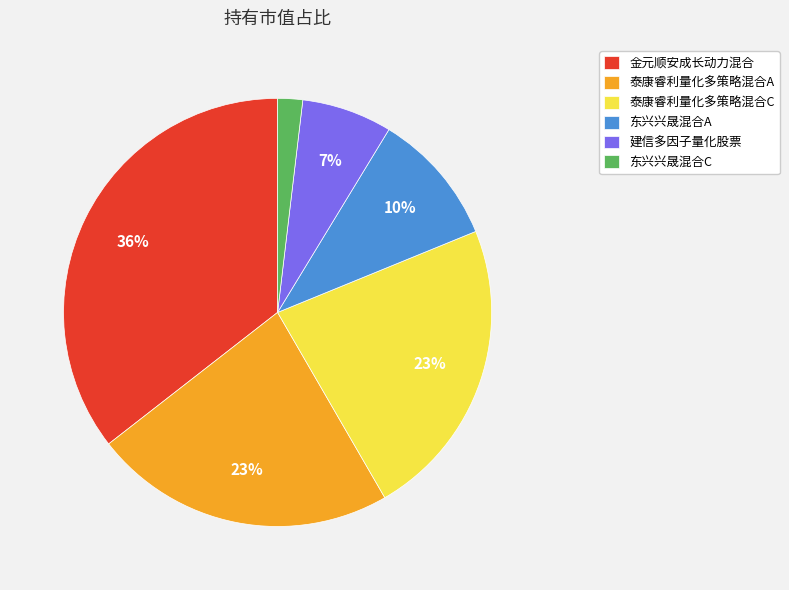

To the nearest percent, what percentage of the pie is 东兴兴晟混合A?

10%